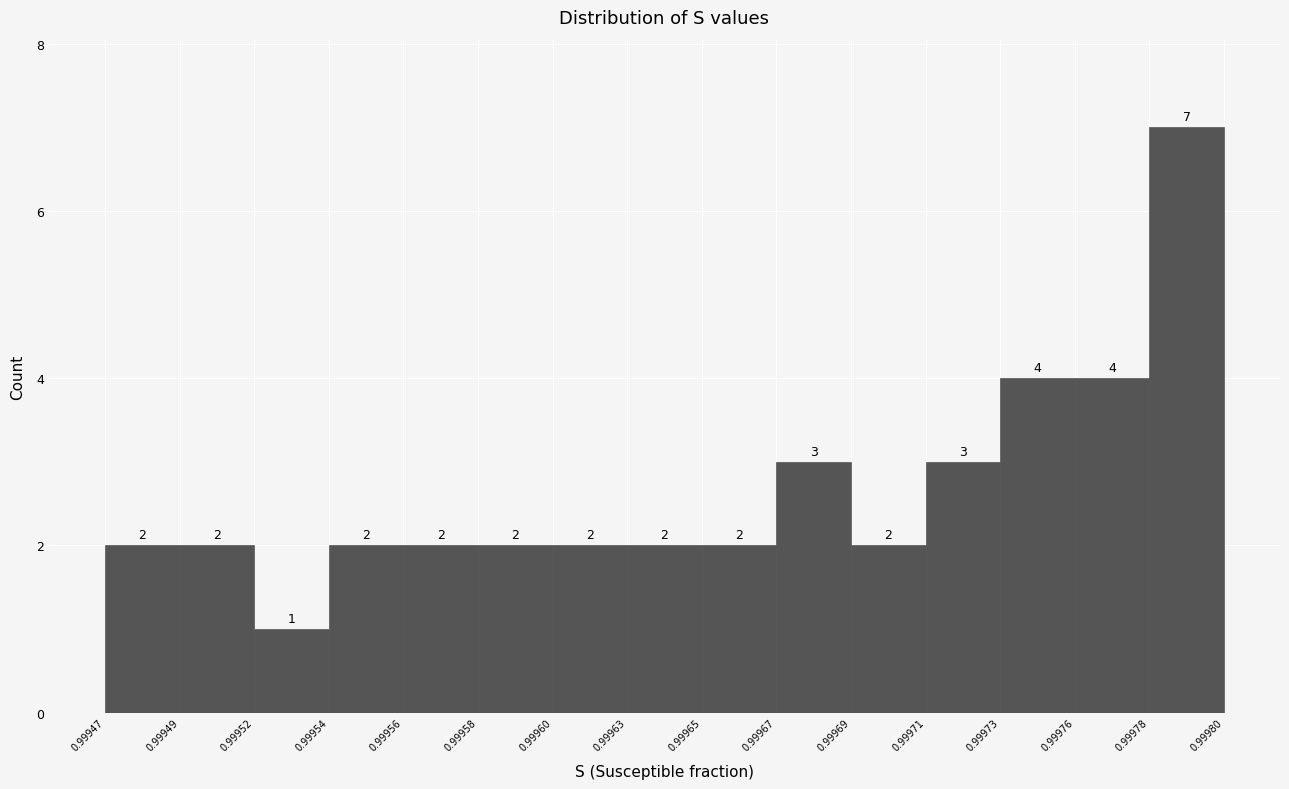

Reading right to left, extract all data points from this chart.

0.99978=7	0.99976=4	0.99973=4	0.99971=3	0.99969=2	0.99967=3	0.99965=2	0.99963=2	0.99960=2	0.99958=2	0.99956=2	0.99954=2	0.99952=1	0.99949=2	0.99947=2